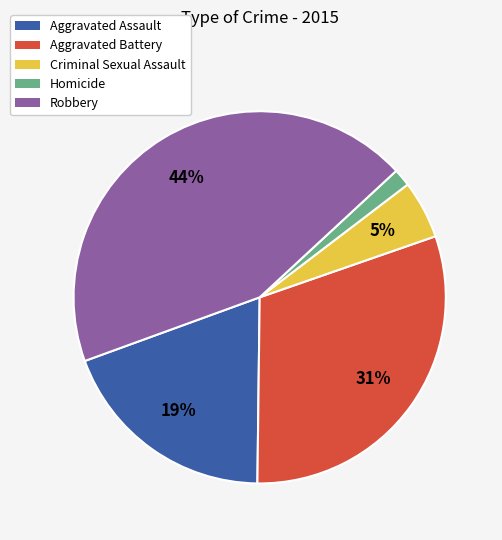

To the nearest percent, what is the combined percentage of Robbery and Criminal Sexual Assault?

49%